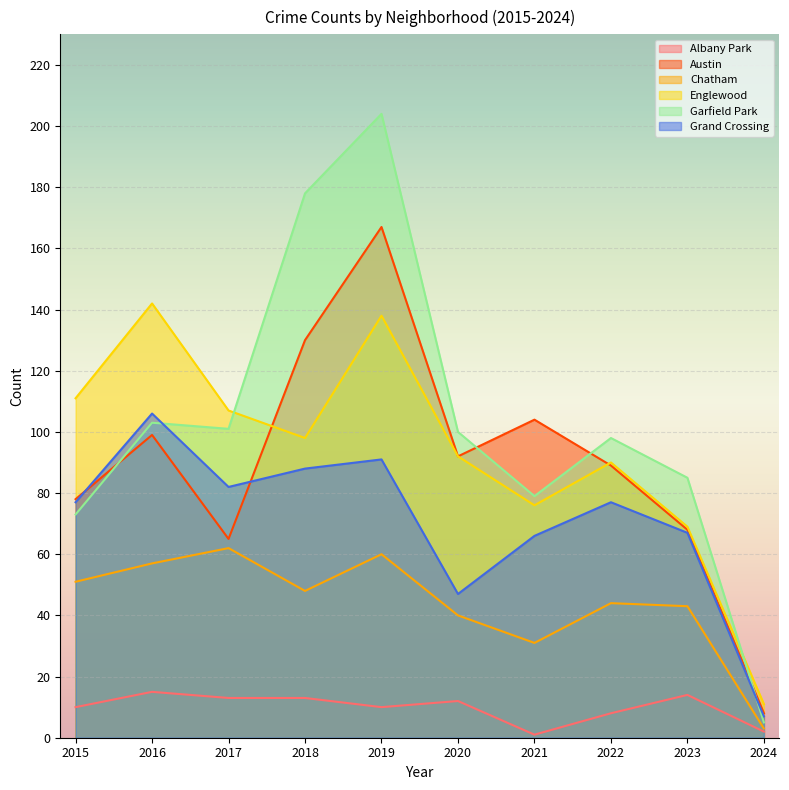

True or false: Albany Park and Chatham cross at least once.

False